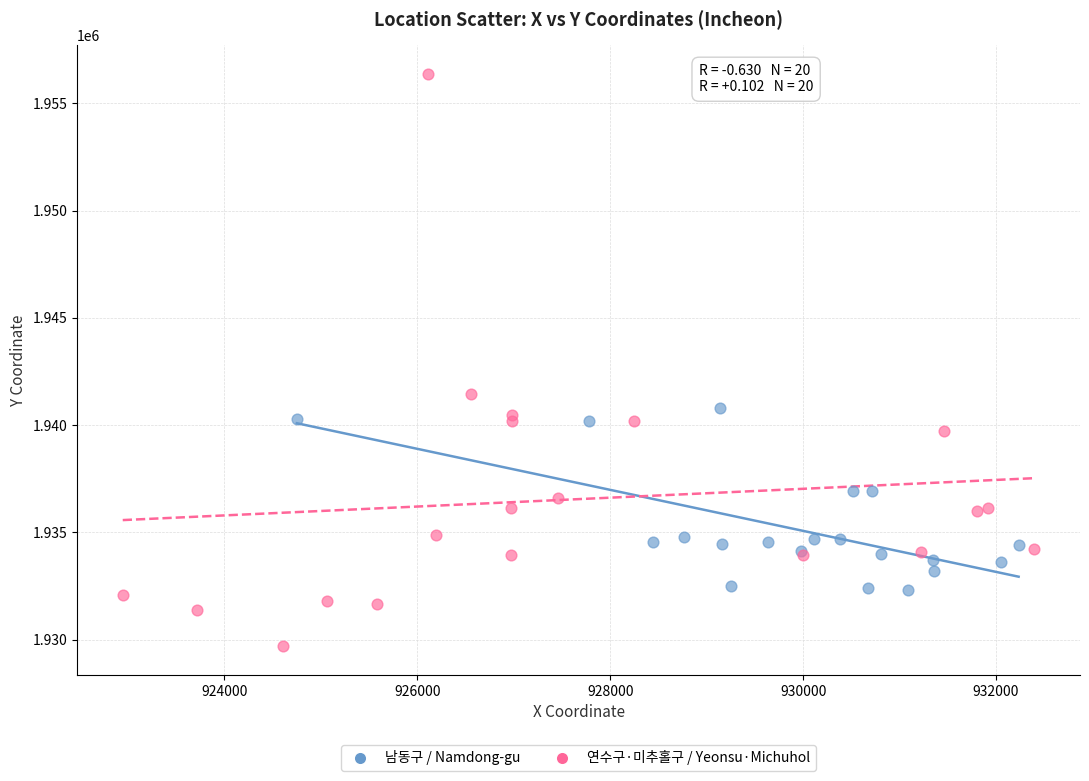

What are all the series names shown in the legend?

남동구 / Namdong-gu, 연수구·미추홀구 / Yeonsu·Michuhol